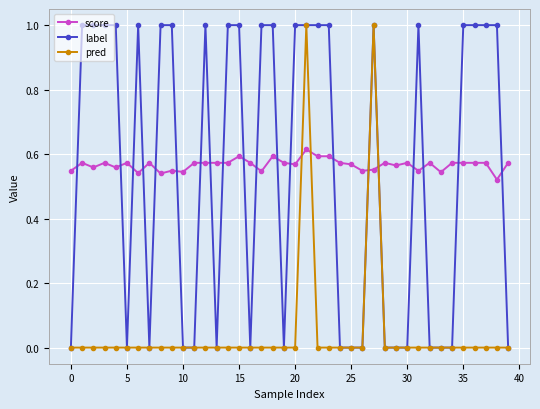

True or false: score has more than 0 points higher than both neighbors.

True